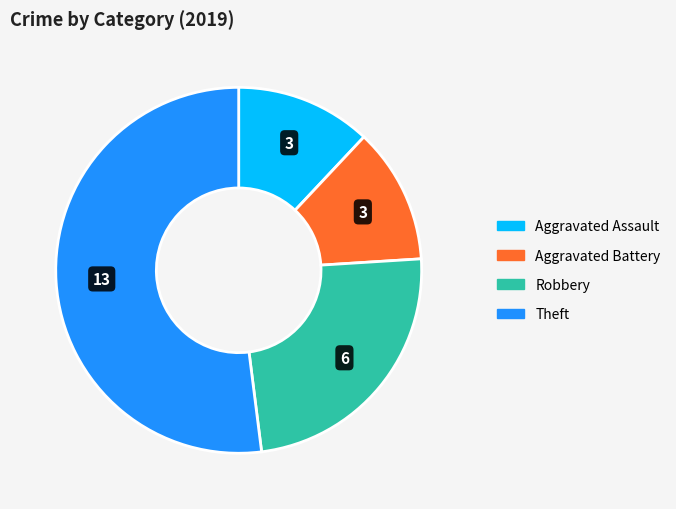

True or false: Robbery accounts for 39% of the total.

False